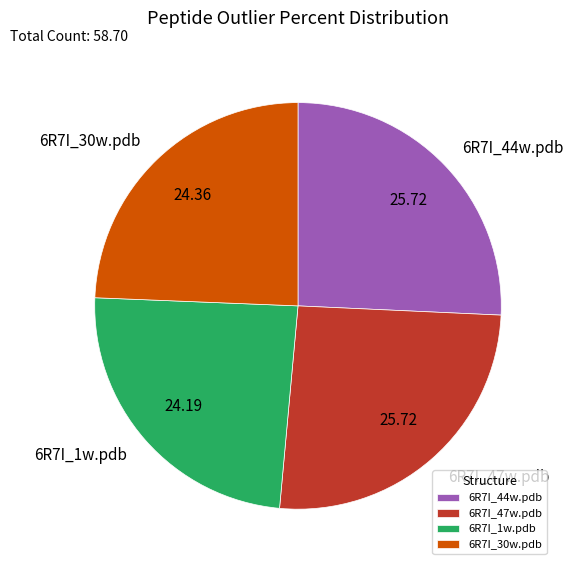

Between 6R7I_30w.pdb and 6R7I_44w.pdb, which is larger?

6R7I_44w.pdb